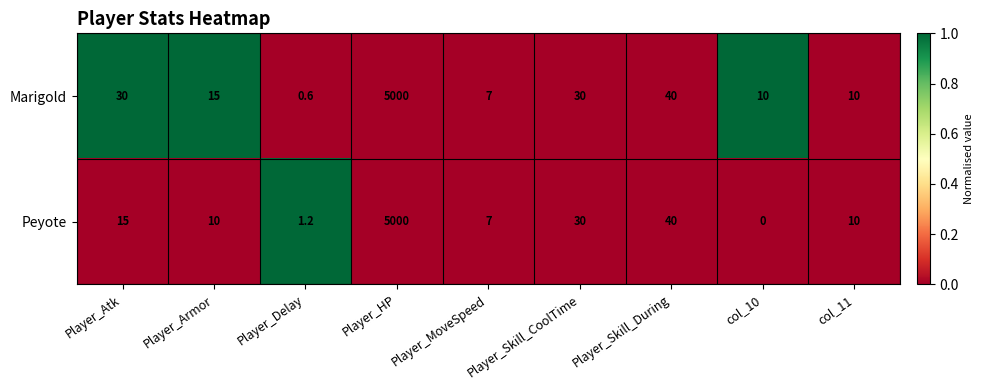

Which series has the widest spread of values?

Peyote